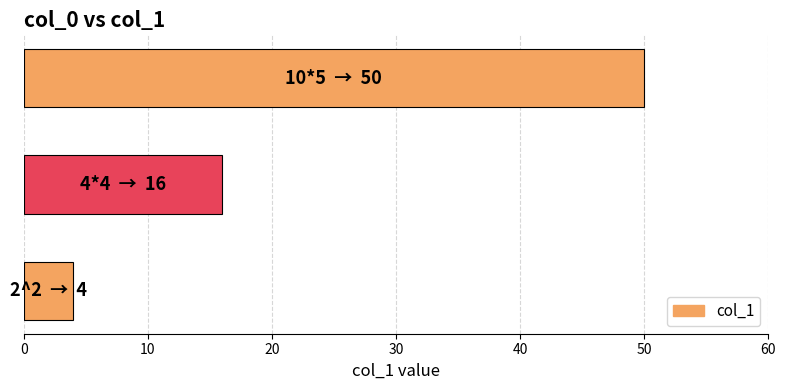

How many series are shown in this chart?

1